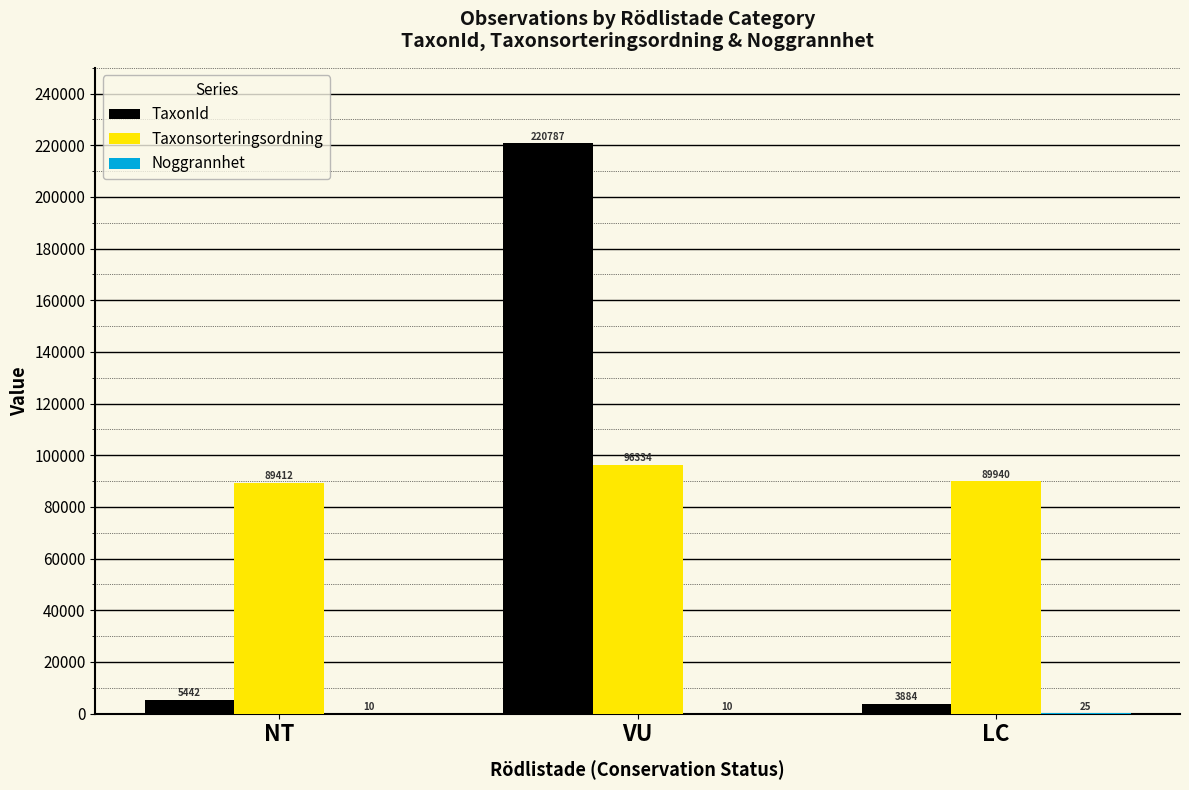

What is the sum of all TaxonId values?

230113